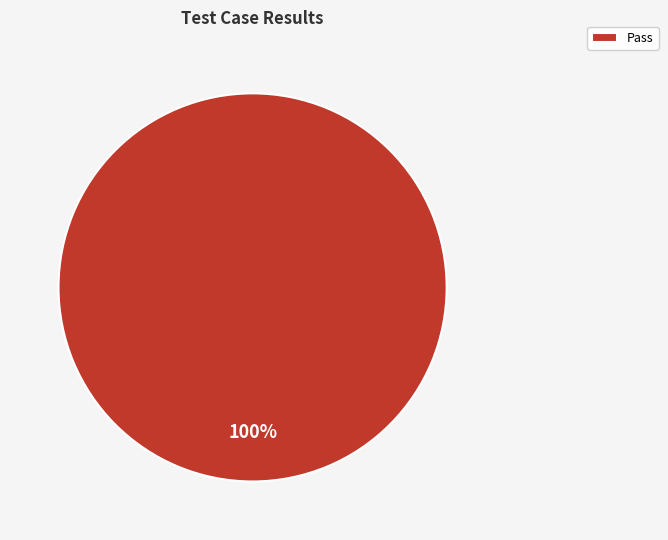

Rank the categories by value from lowest to highest.

Pass